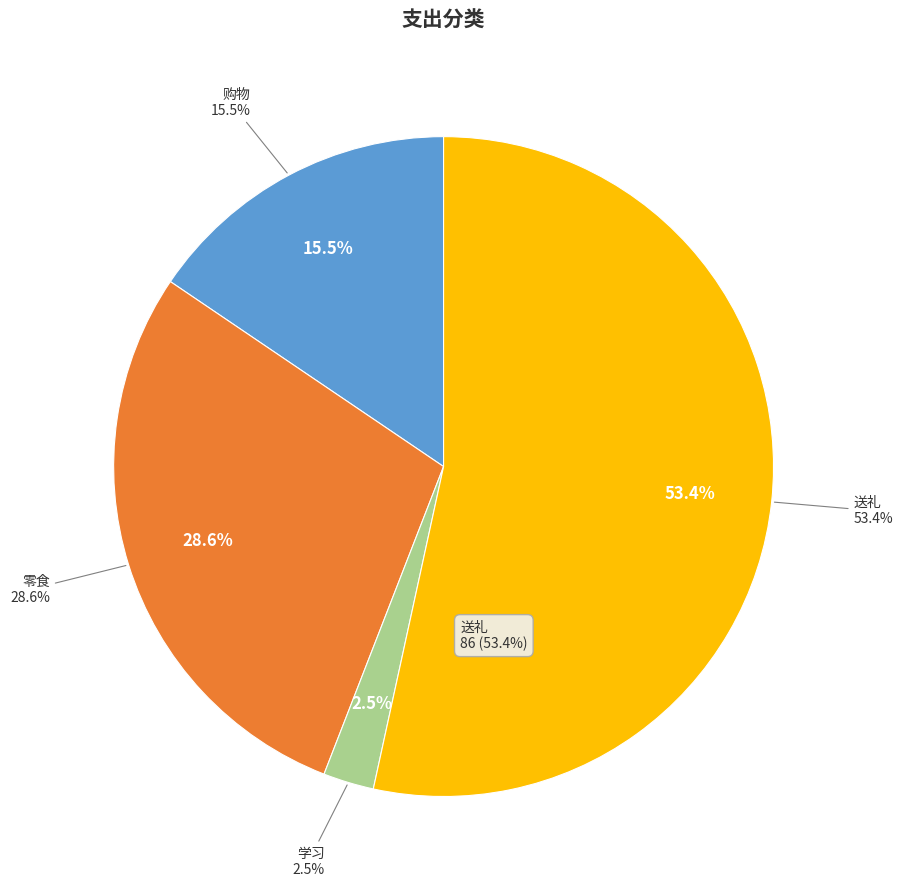

Between 购物 and 零食, which is larger?

零食